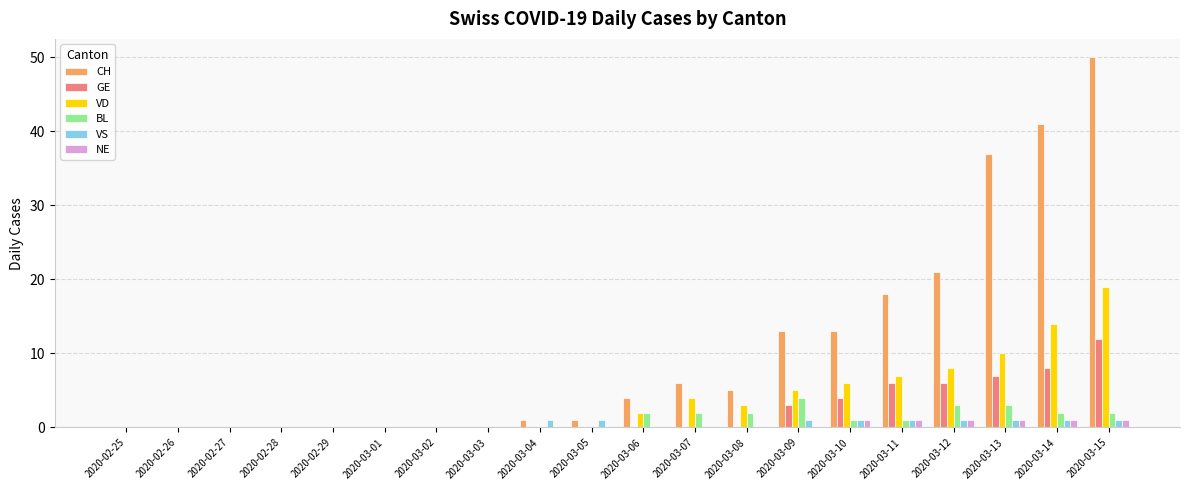

How many distinct data groups are displayed?

6